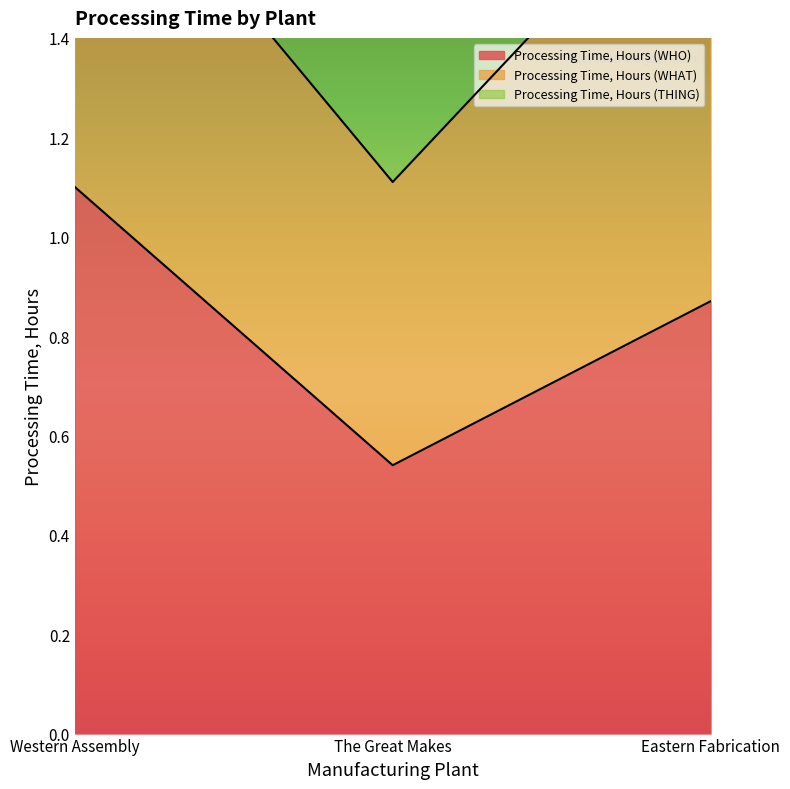

Which has a higher value, The Great Makes or Western Assembly?

Western Assembly